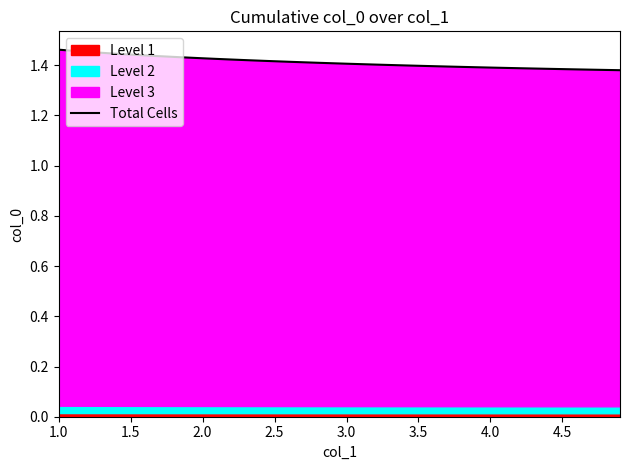

How many values are between 1 and 2?

40